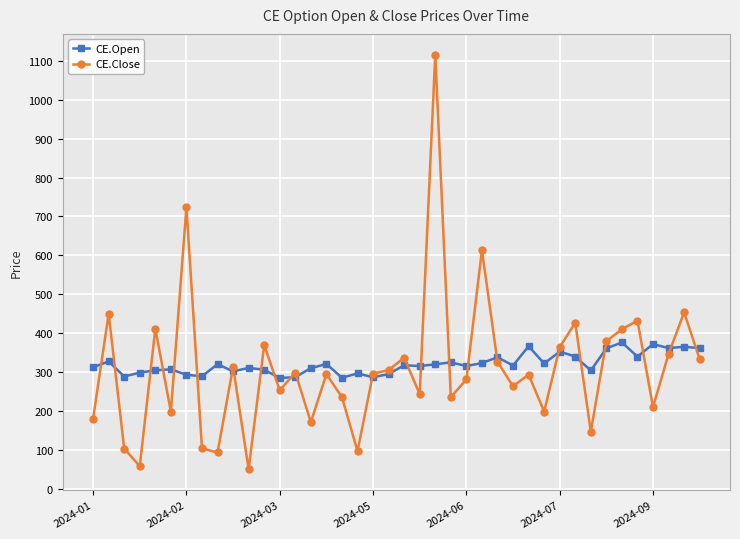

What is the minimum value for CE.Close?

49.9